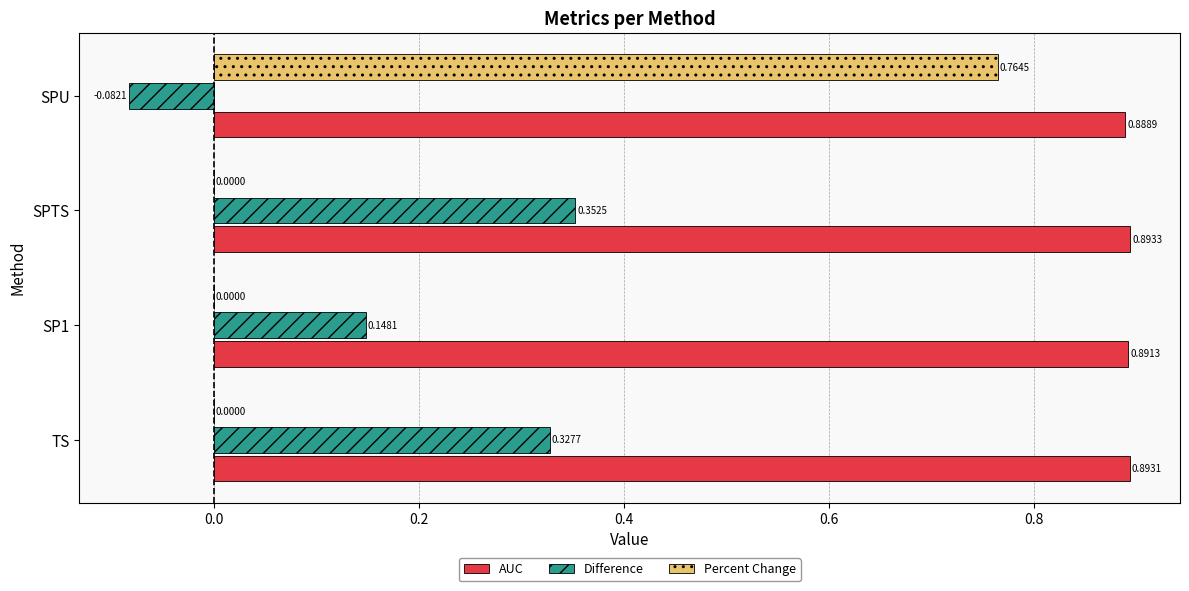

At how many categories does at least one series exceed 0?

4